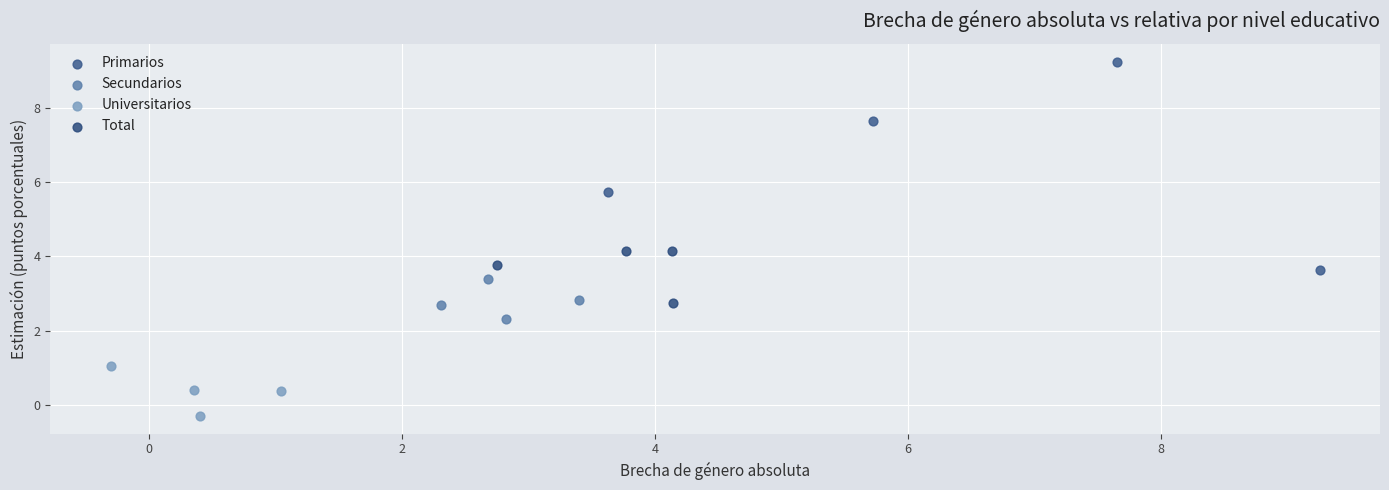

Which series reaches the minimum Y coordinate?

Universitarios